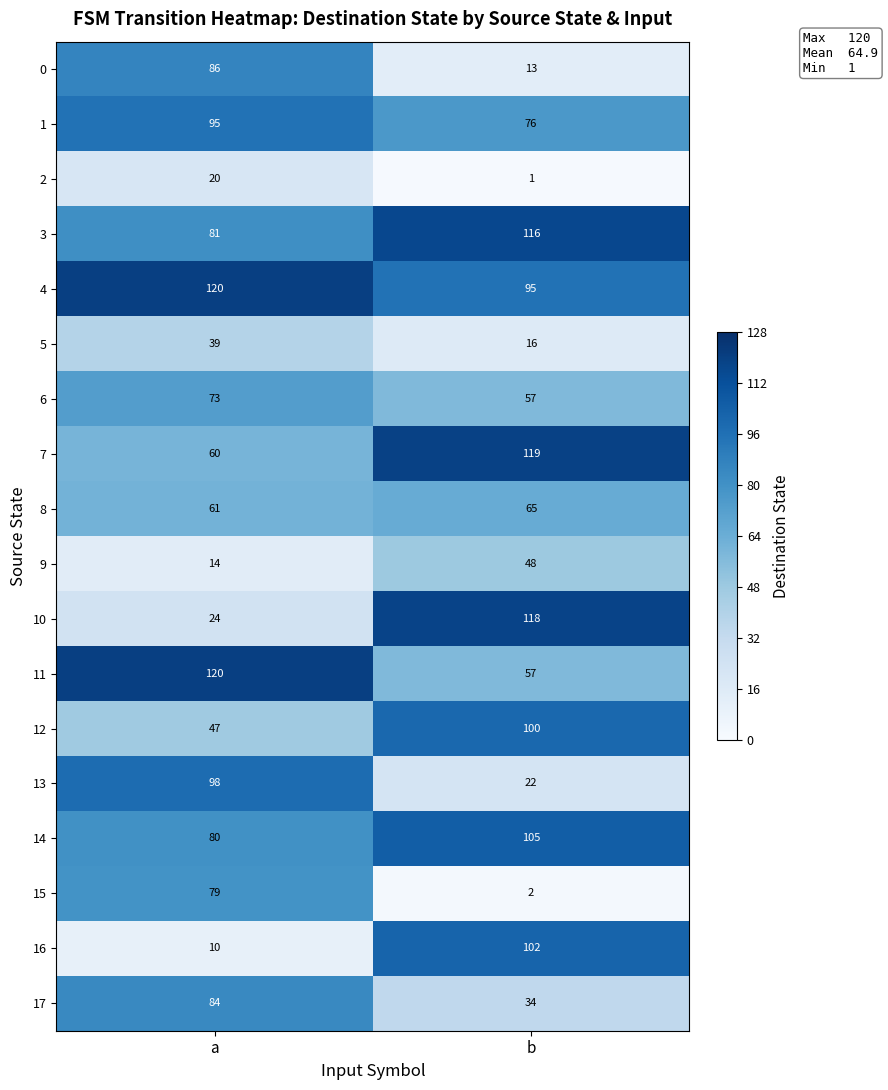

Is it true that 0 equals 20 at b?

False